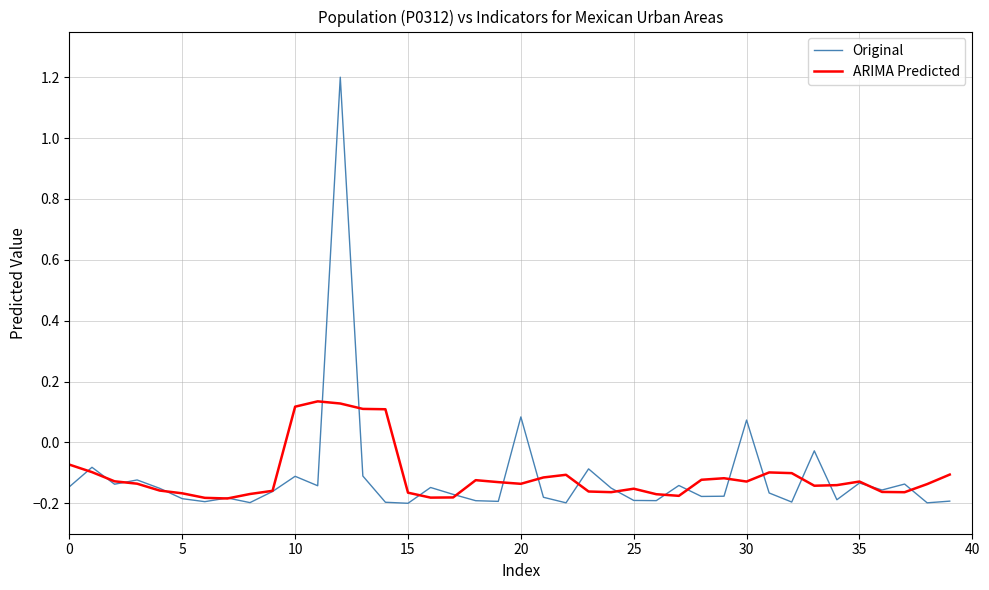

How many values in the Original series are below 0?

37